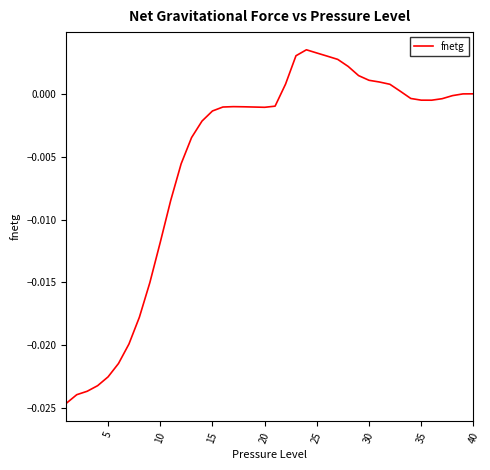

How many lines are shown in the chart?

1